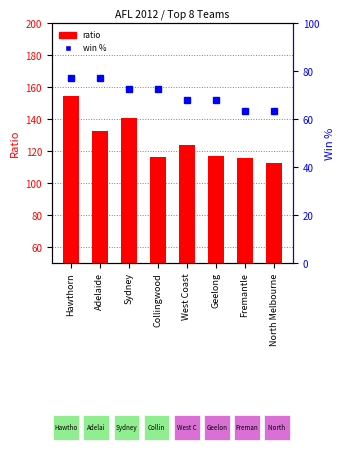

Rank the series by their average value, from lowest to highest.

win %, ratio